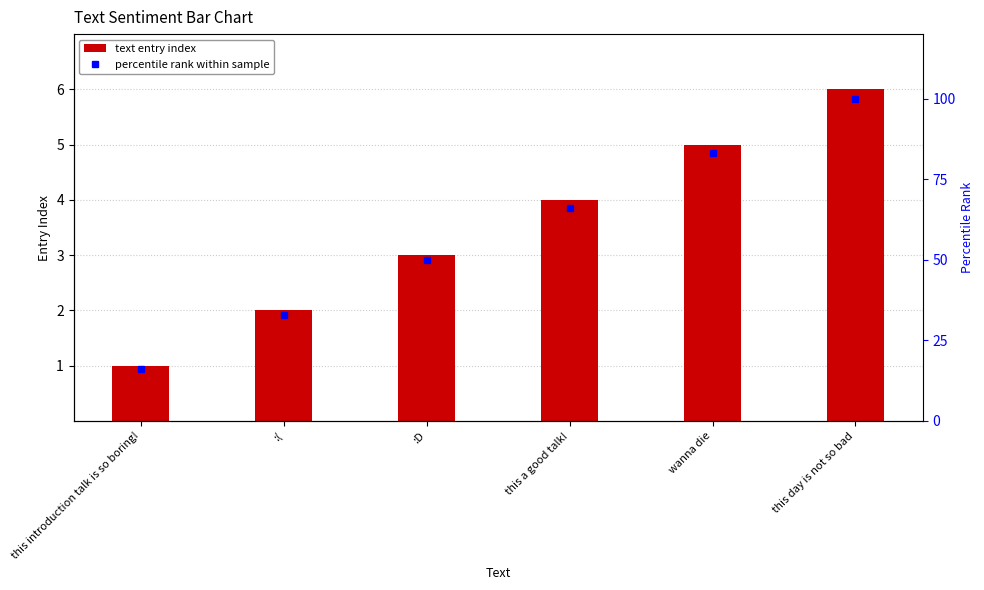

List the series in order of their peak value, highest first.

percentile rank within sample, text entry index